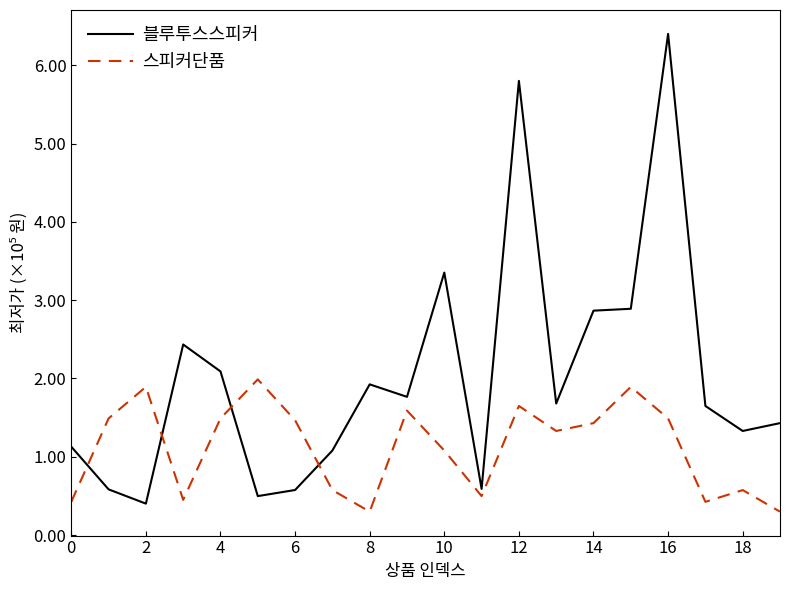

Which series ends up on top after the final intersection of 블루투스스피커 and 스피커단품?

블루투스스피커